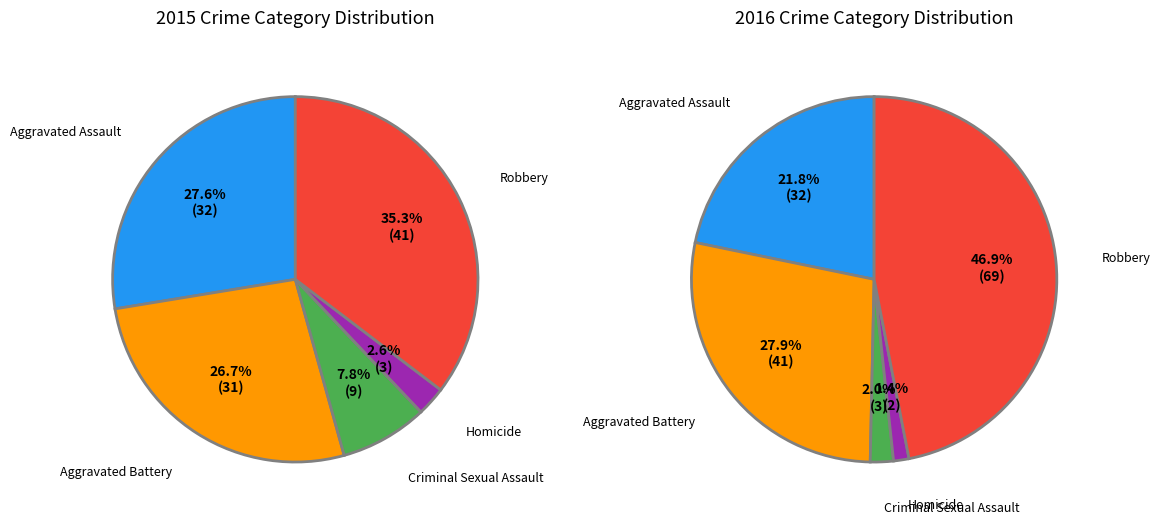

Which category has the smallest portion of the pie?

Homicide